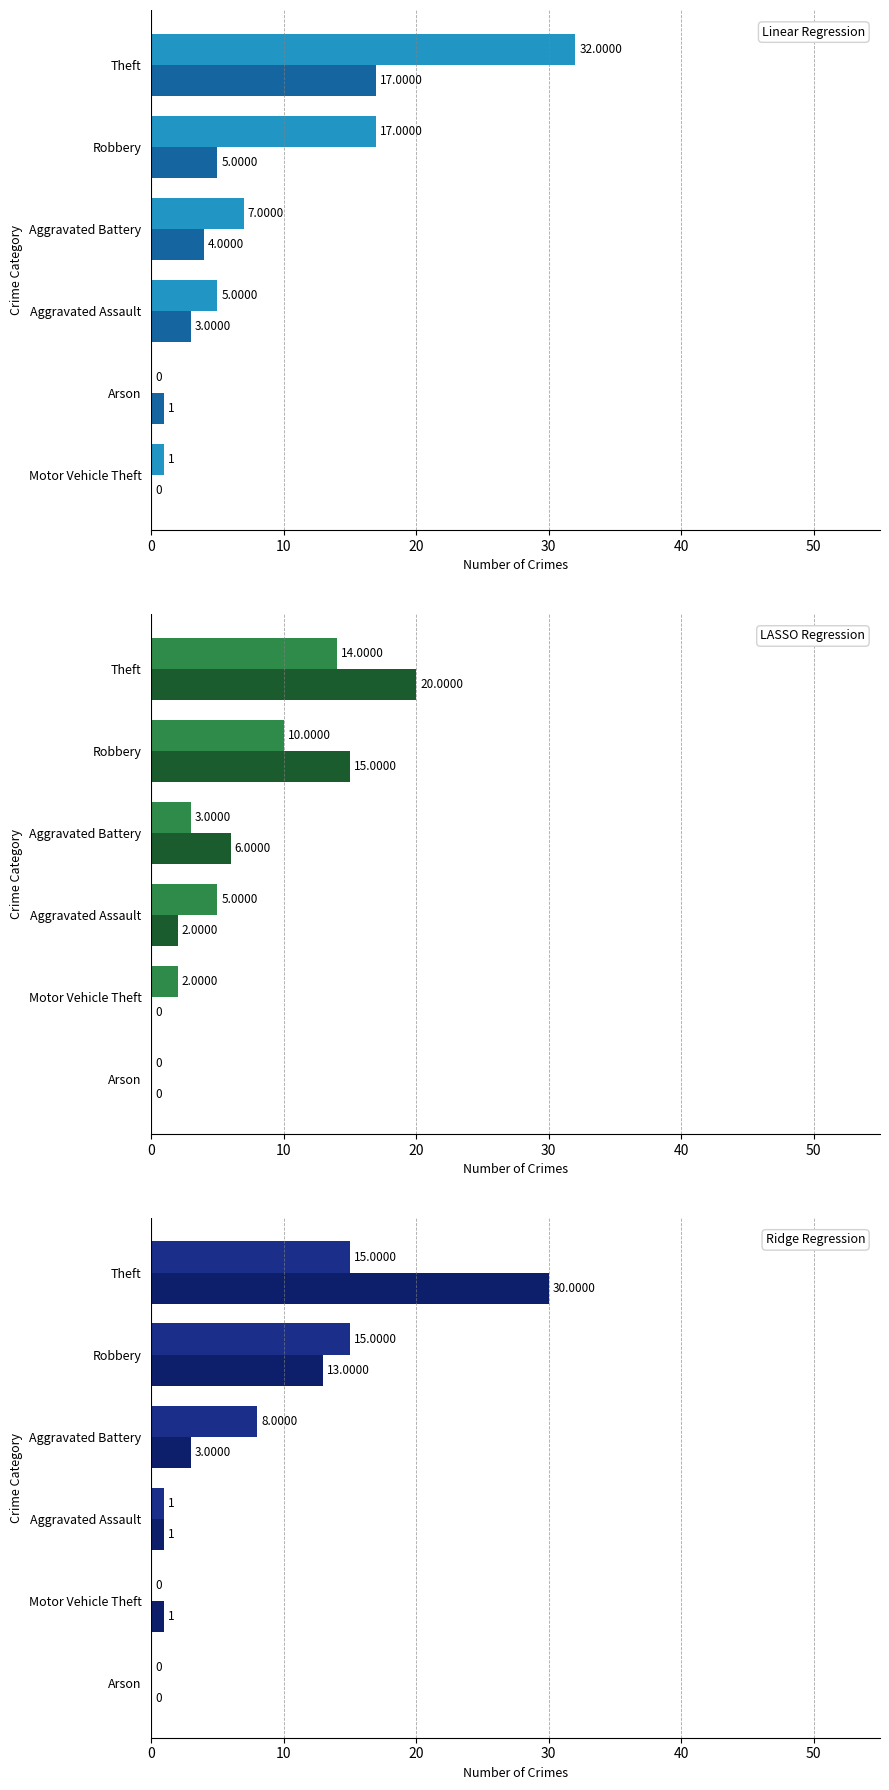

What is the sum of the 2020 values at 1 and 2?

23